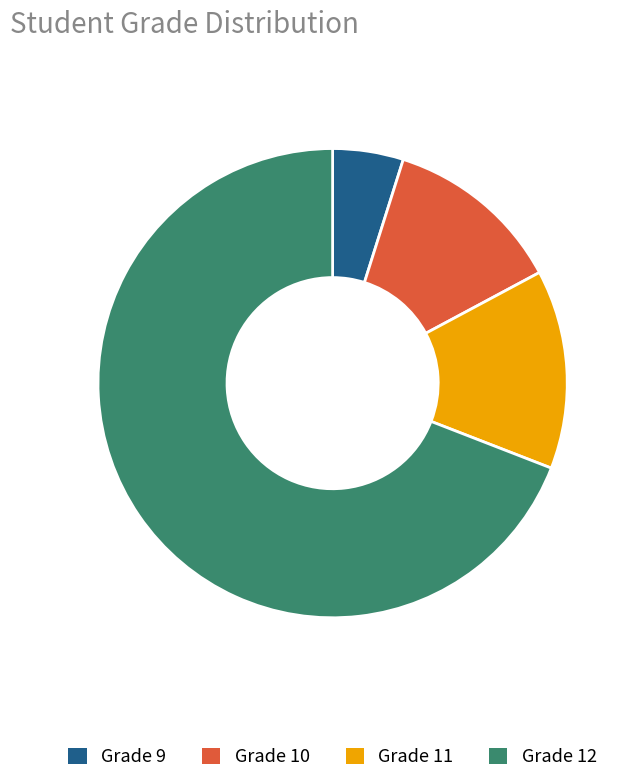

True or false: Grade 10 accounts for 12% of the total.

True